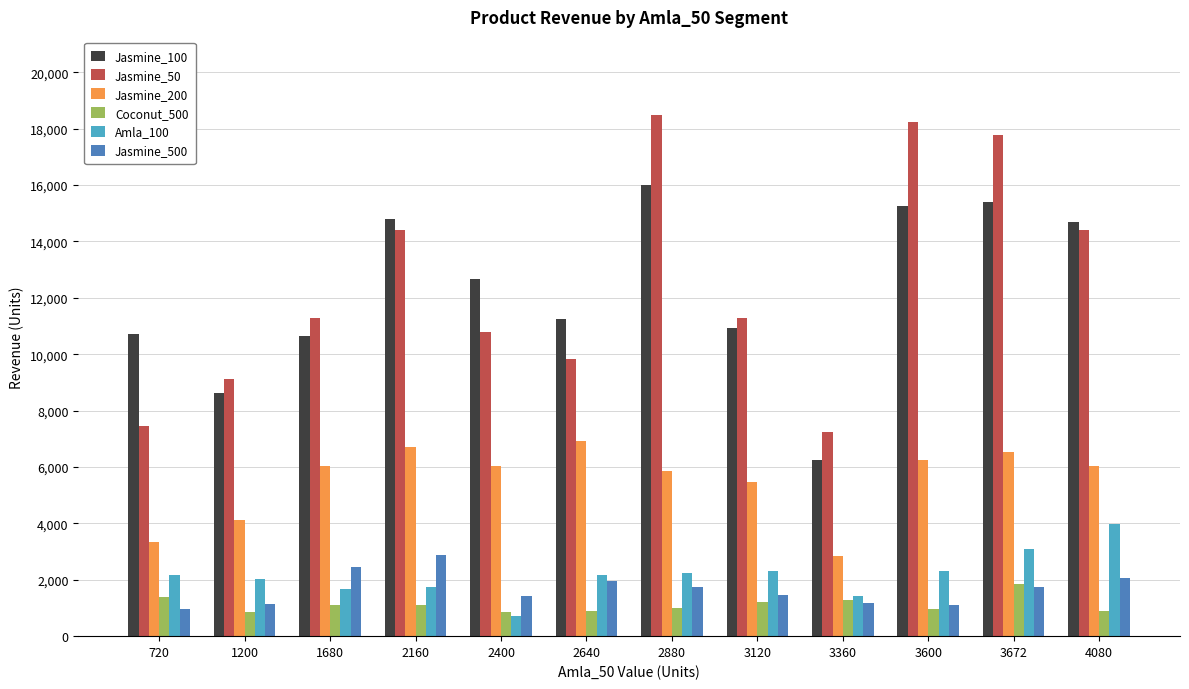

Which series has the largest range (max minus min)?

Jasmine_50